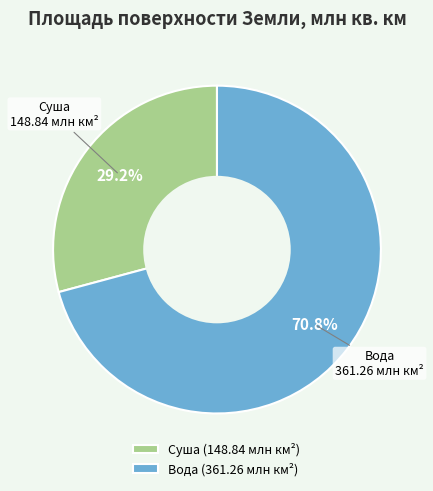

What percentage do Суша and Вода together represent?

100.0%